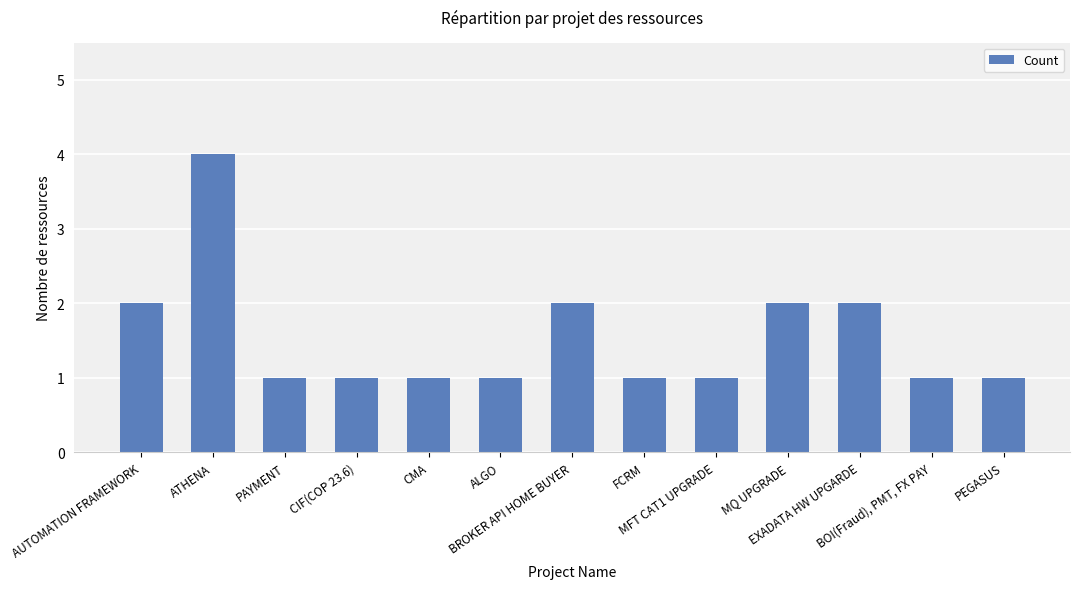

Are the bars grouped side by side (vs. stacked)?

No